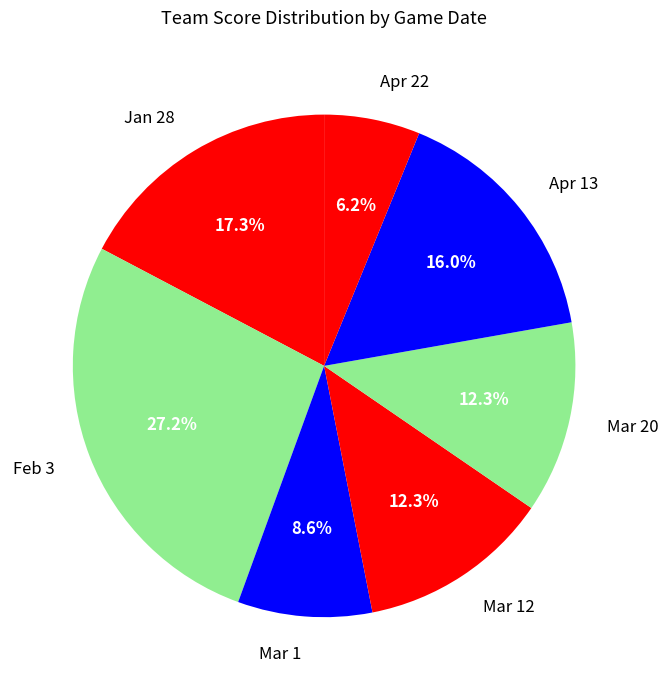

Count the number of slices in the pie.

7